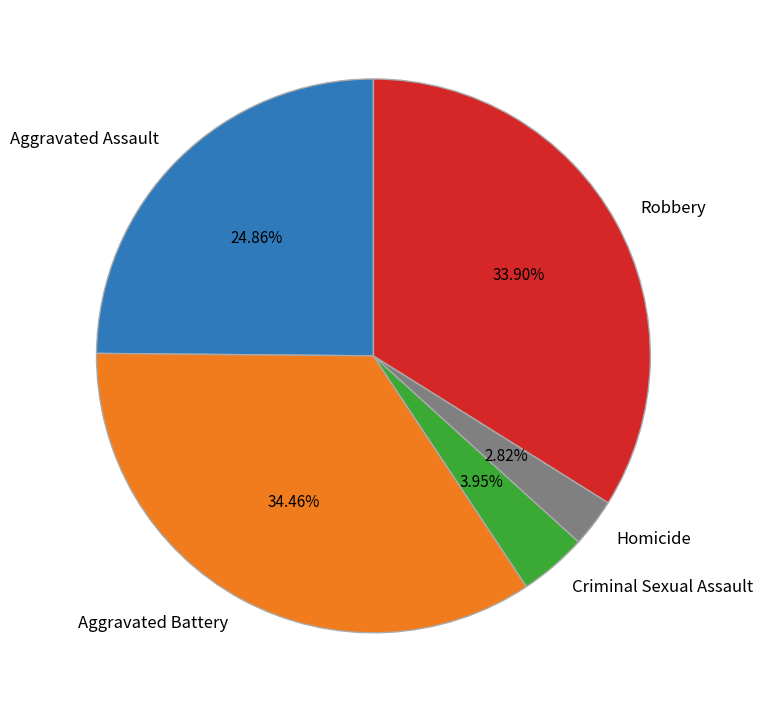

What percentage do Robbery and Criminal Sexual Assault together represent?

37.9%